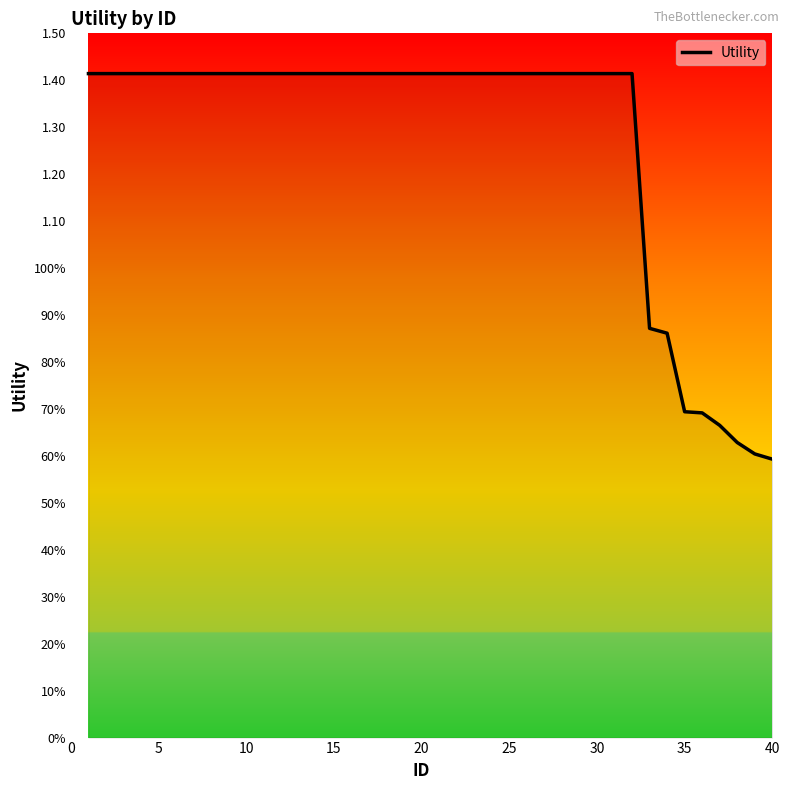

What is the difference between the second highest and minimum values?

0.8